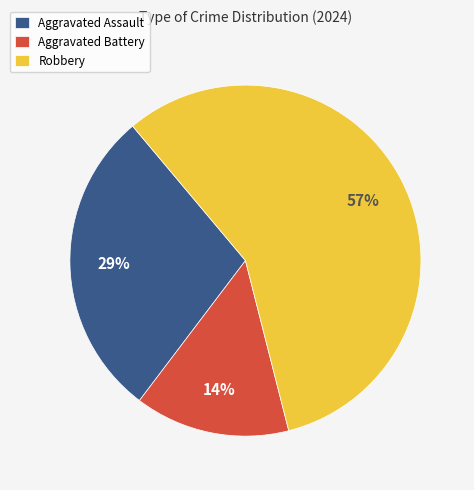

To the nearest percent, what is the difference between the Robbery and Aggravated Battery slice percentages?

43%